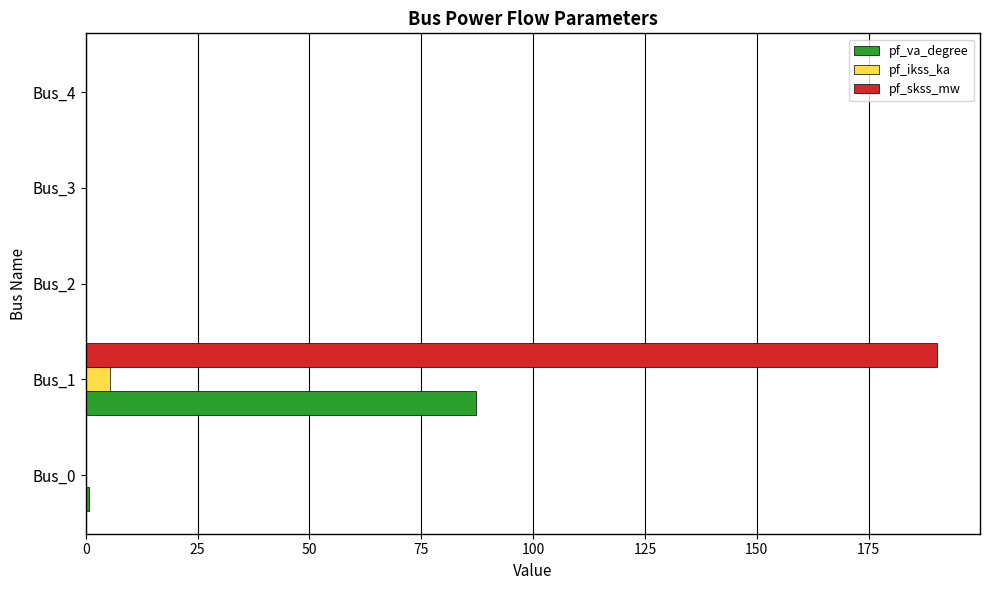

Is the value of pf_ikss_ka at Bus_3 greater than the value of pf_skss_mw at Bus_1?

No